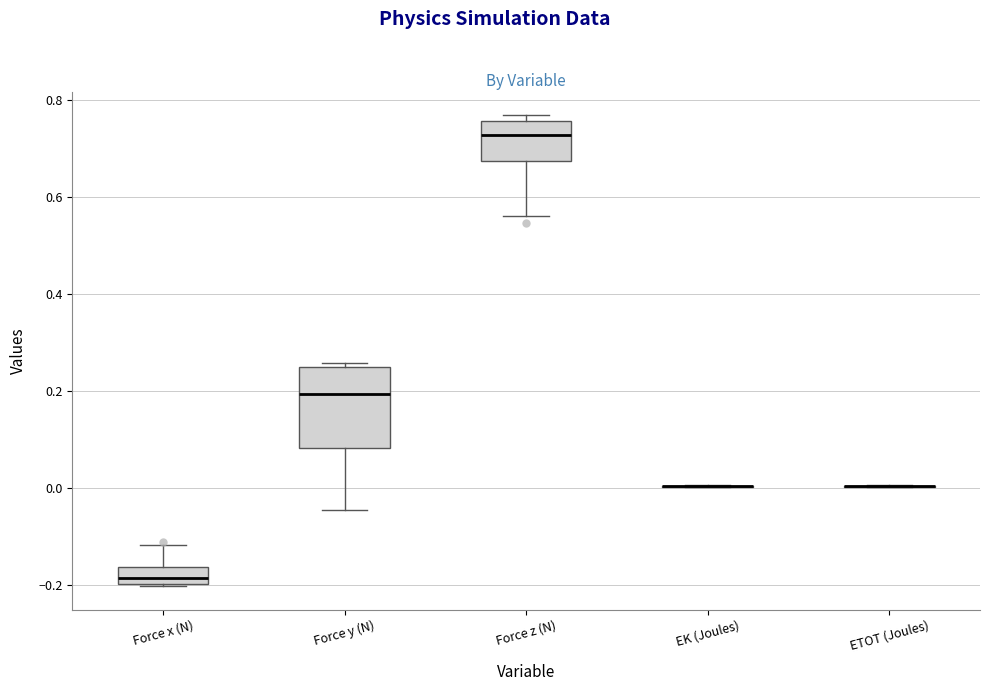

Reading left to right, transcribe this box plot: for each box, give where its median line is, the range the box spans, and where its two whiskers end, as read against the y-axis. The values are not printed on the chart, so give them approximately, as read against the axis.

Force x (N): median -0.18, box -0.20 to -0.16, whiskers -0.20 to -0.12
Force y (N): median 0.20, box 0.08 to 0.24, whiskers -0.04 to 0.26
Force z (N): median 0.72, box 0.68 to 0.76, whiskers 0.56 to 0.76 (just above the box's upper edge)
EK (Joules): box collapsed to a line at 0.00, whiskers 0.00 to 0.00
ETOT (Joules): box collapsed to a line at 0.00, whiskers 0.00 to 0.00